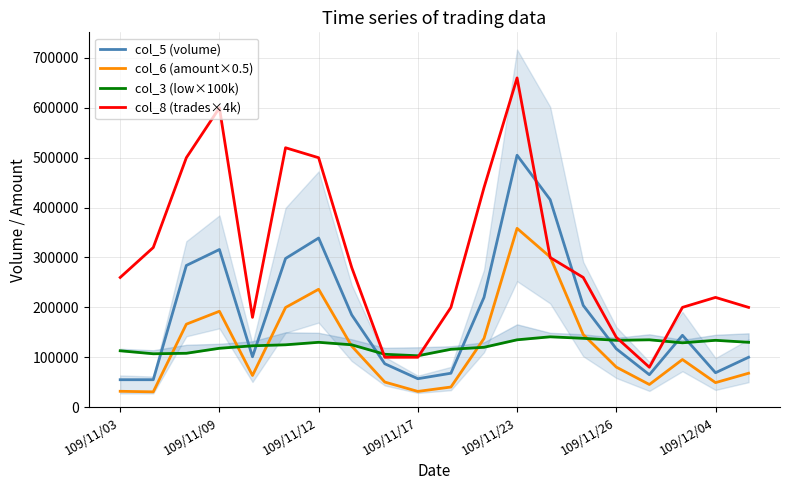

True or false: col_5 (volume) and col_8 (trades×4k) intersect in this chart.

True